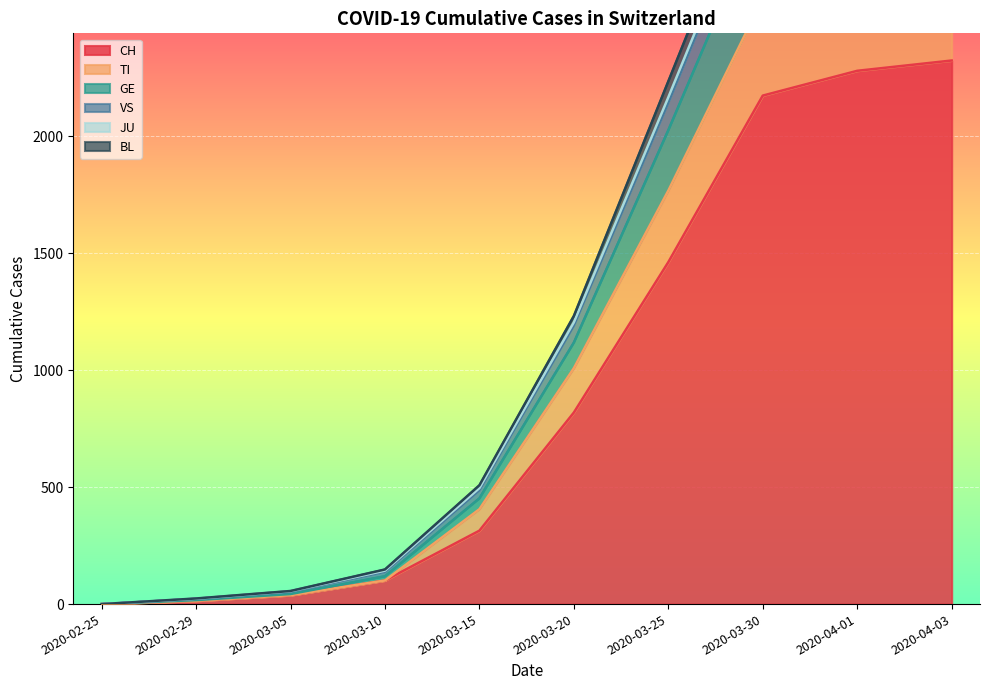

How many values in the VS series are below 1232?

5